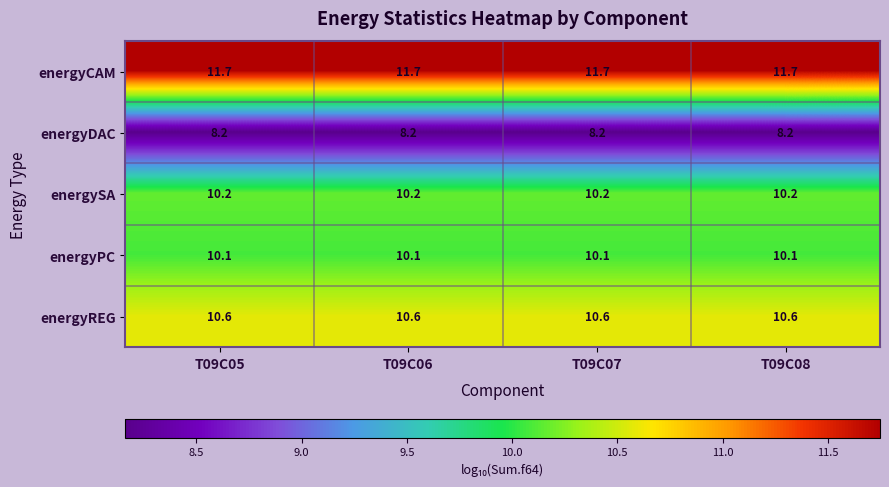

Rank the series at T09C05 from highest to lowest value.

energyCAM, energyREG, energySA, energyPC, energyDAC